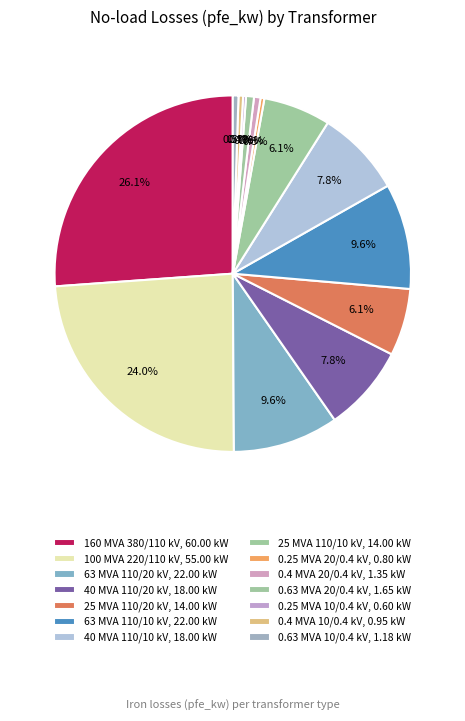

How many slices are in this pie chart?

14